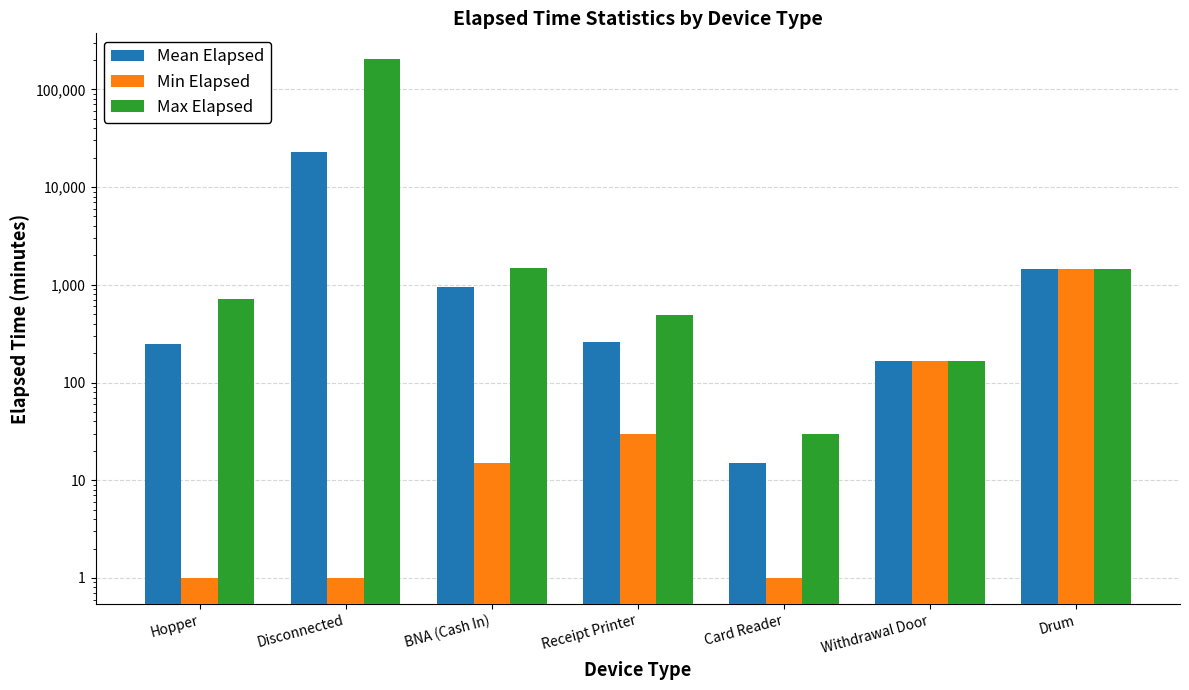

What is the label of the 1st bar from the right?

Drum